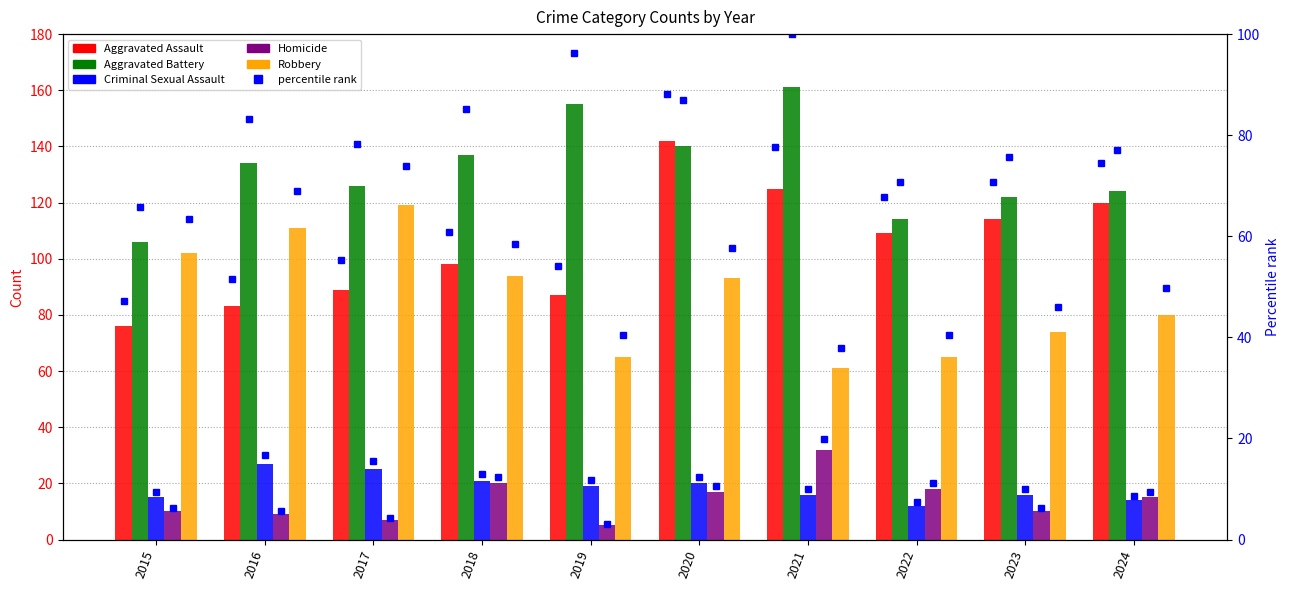

What is the sum of all Criminal Sexual Assault values?

185.0